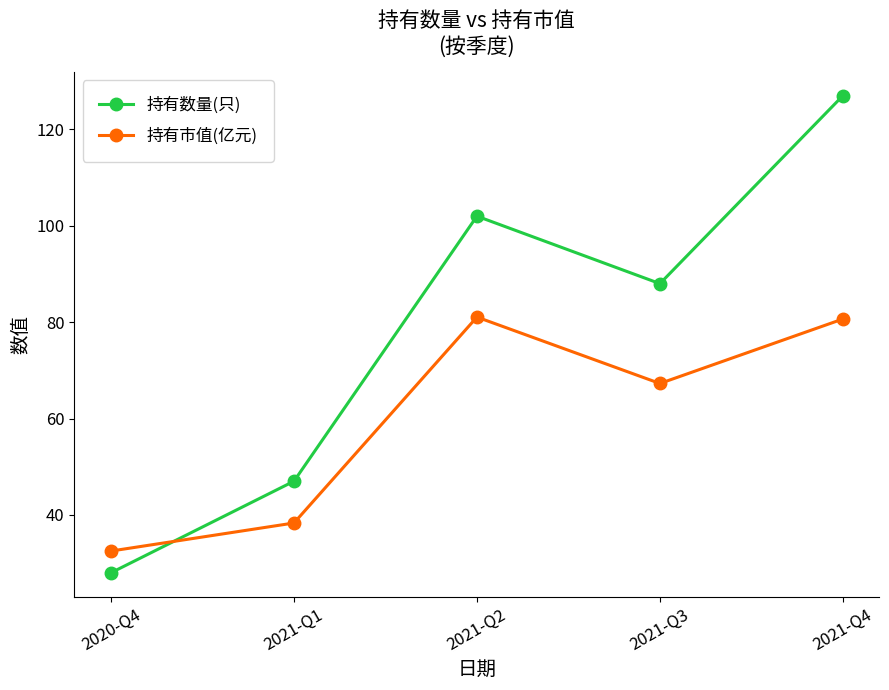

What are all the series names shown in the legend?

持有数量(只), 持有市值(亿元)